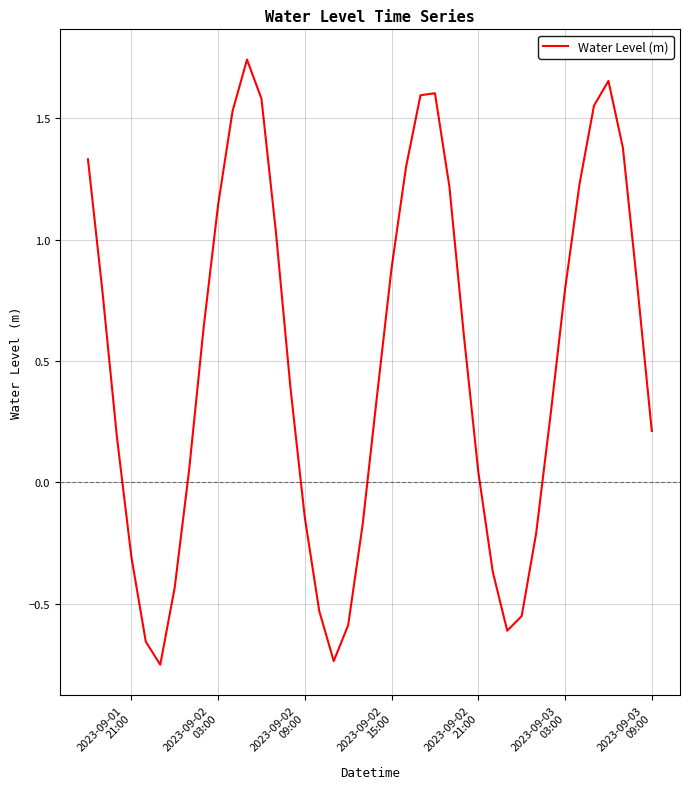

Reading left to right, extract all data points from this chart.

1.3	0.8	0.2	-0.3	-0.7	-0.8	-0.4	0.1	0.6	1.1	1.5	1.7	1.6	1.0	0.4	-0.1	-0.5	-0.7	-0.6	-0.2	0.4	0.9	1.3	1.6	1.6	1.2	0.6	0.0	-0.4	-0.6	-0.6	-0.2	0.3	0.8	1.2	1.6	1.7	1.4	0.8	0.2